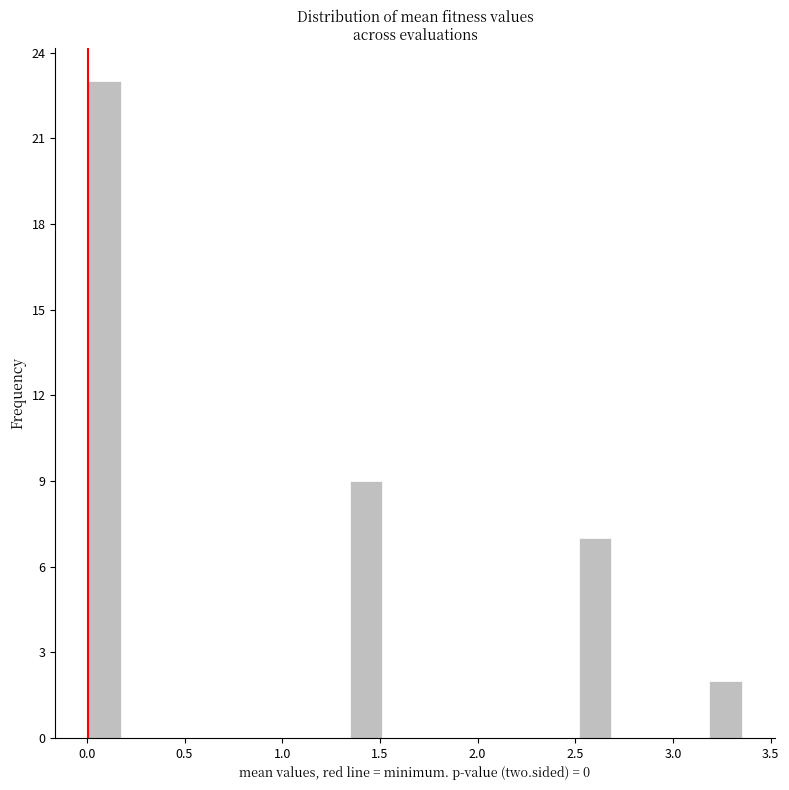

Around what value on the x-axis is the tallest bar? Give the approximate position of its centre, as read against the axis.

0.10